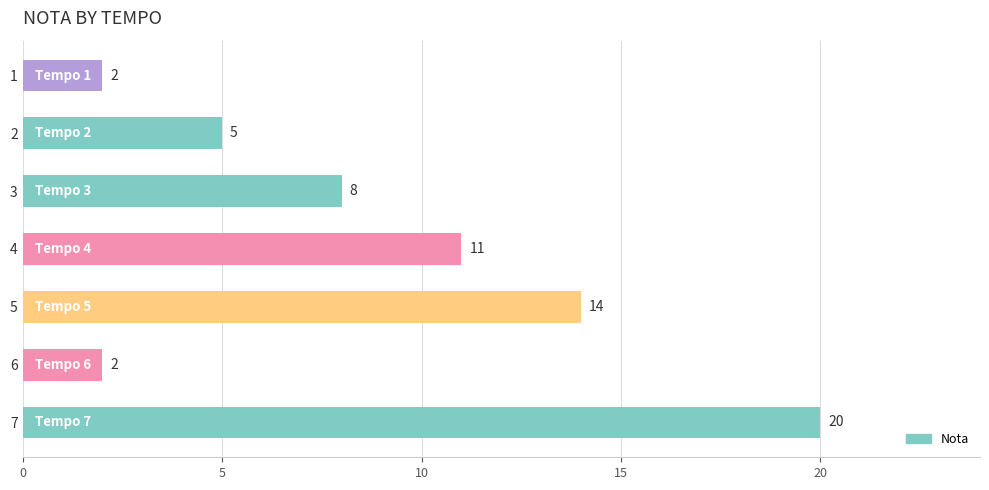

What is the value of the 5th bar from the top?

14